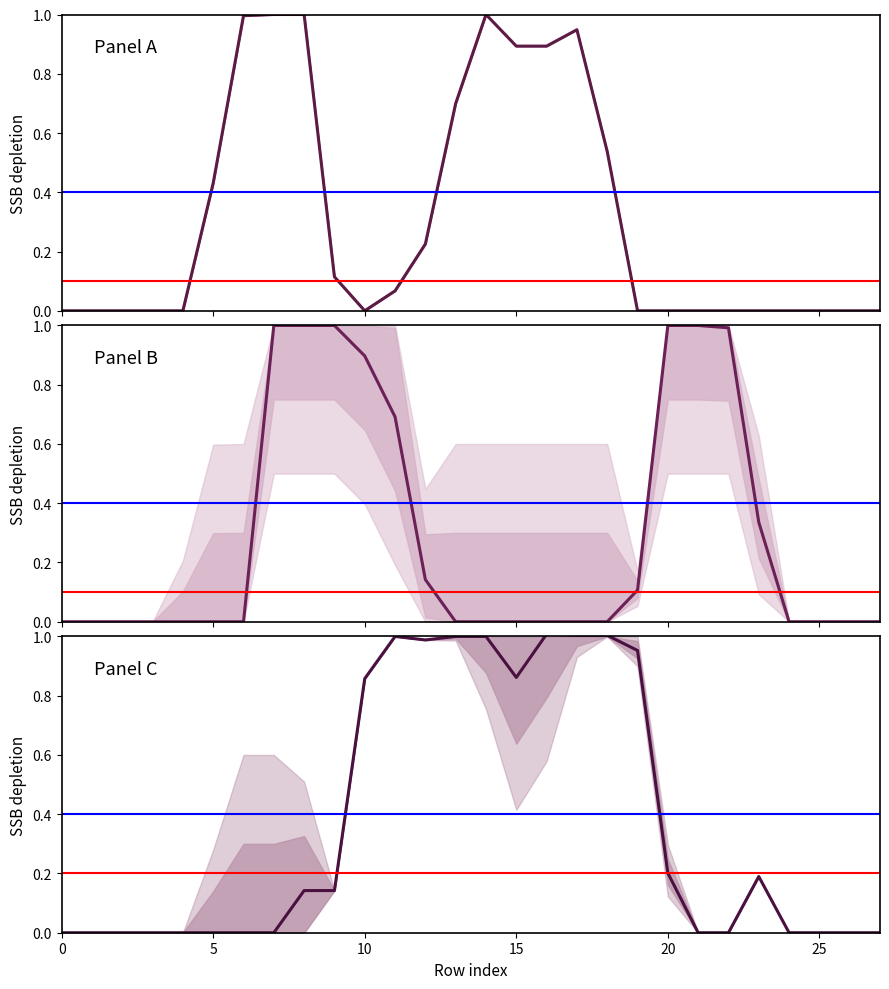

The value of col_21 at 5 is 0.7. True or false?

False